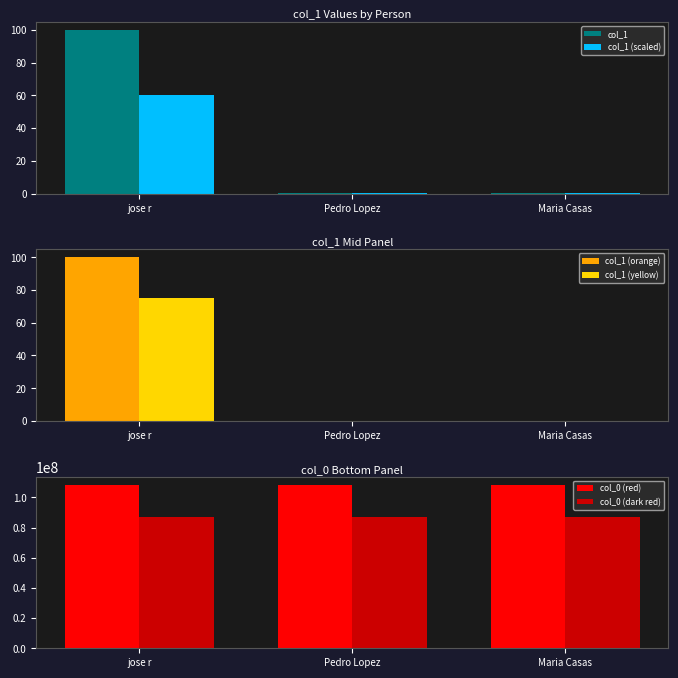

At how many categories does at least one series exceed 68769572?

3